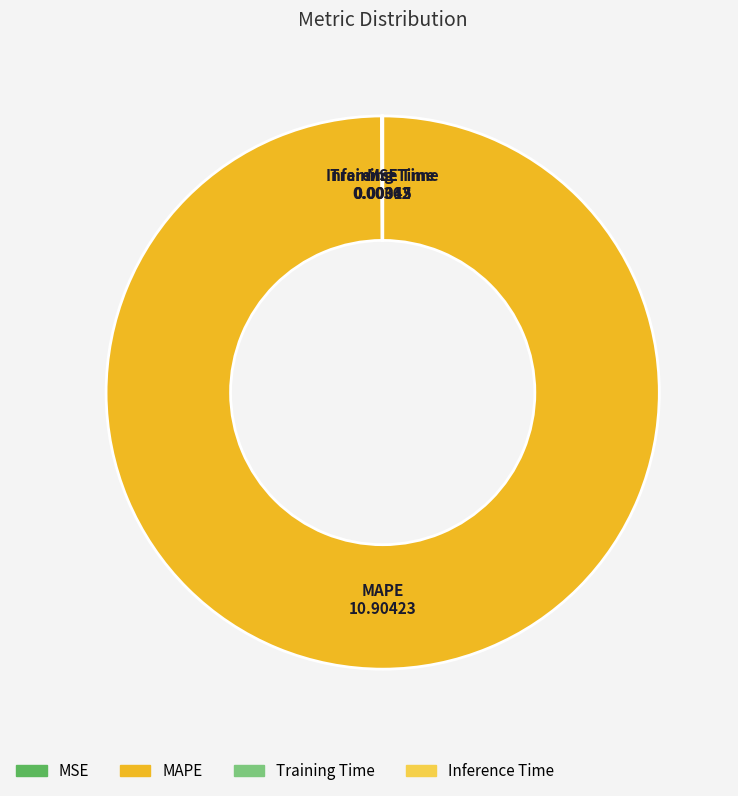

Does any single category account for the majority?

Yes